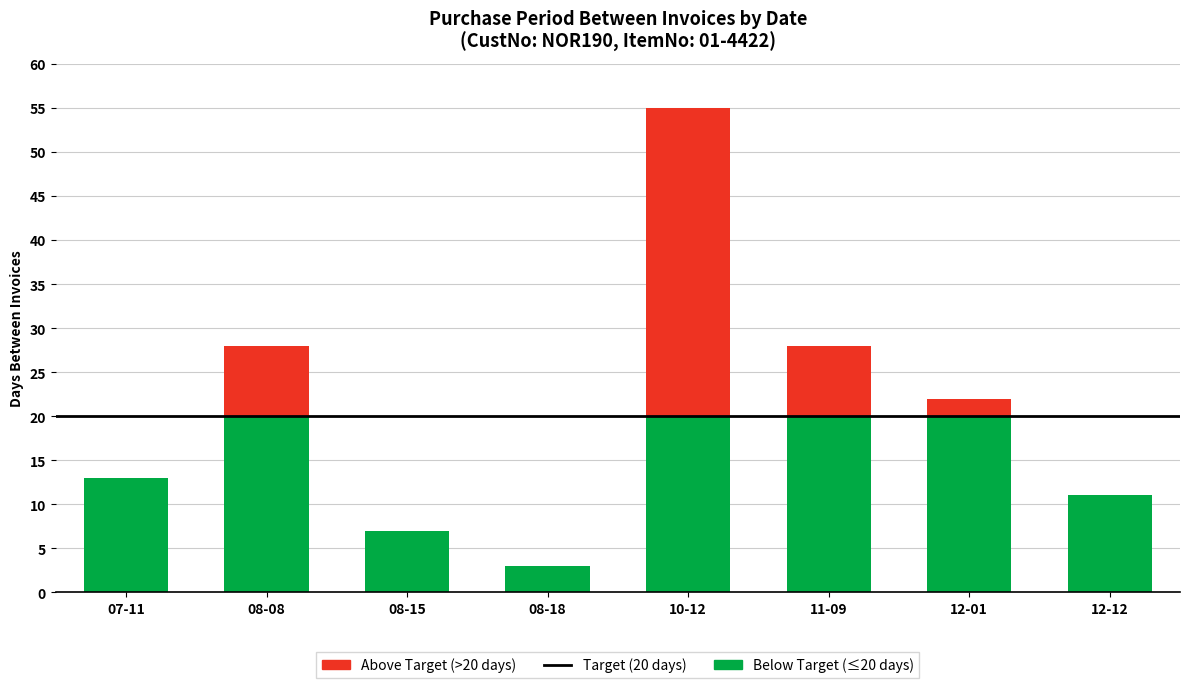

What is the total value across all series at 10-12?

55